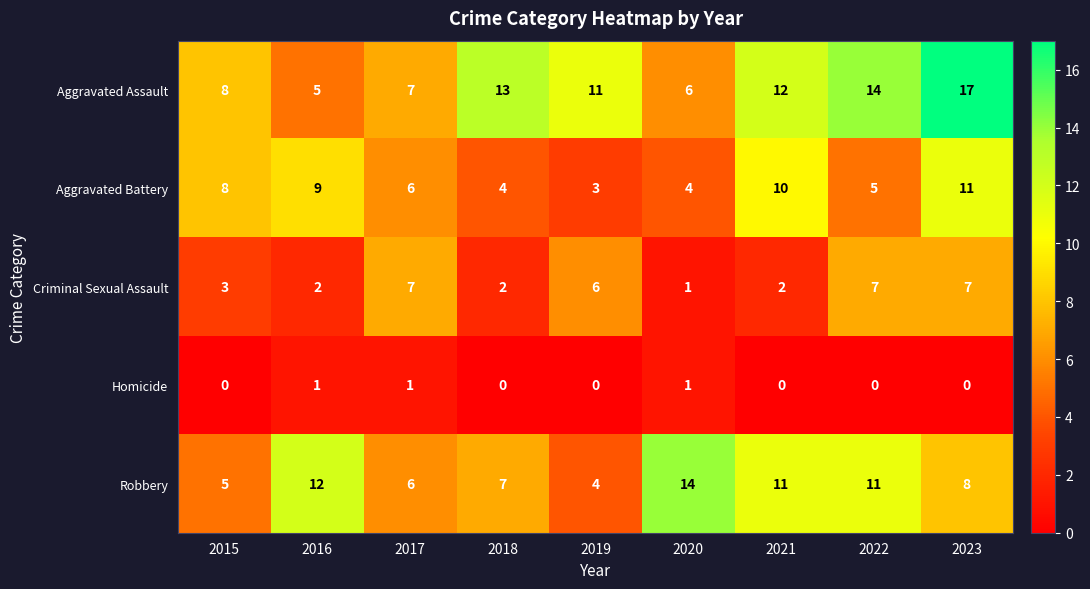

What is the sum of the Robbery values at 2020 and 2017?

20